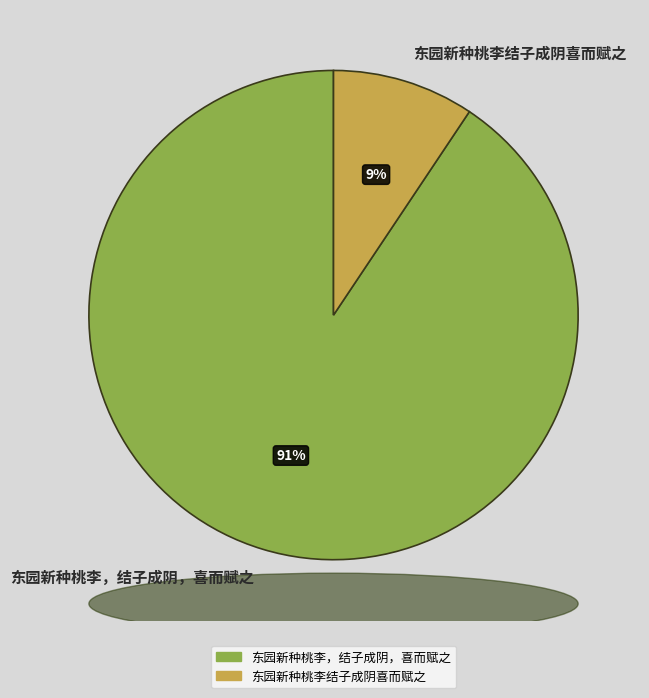

Rank the categories by value from highest to lowest.

东园新种桃李，结子成阴，喜而赋之, 东园新种桃李结子成阴喜而赋之